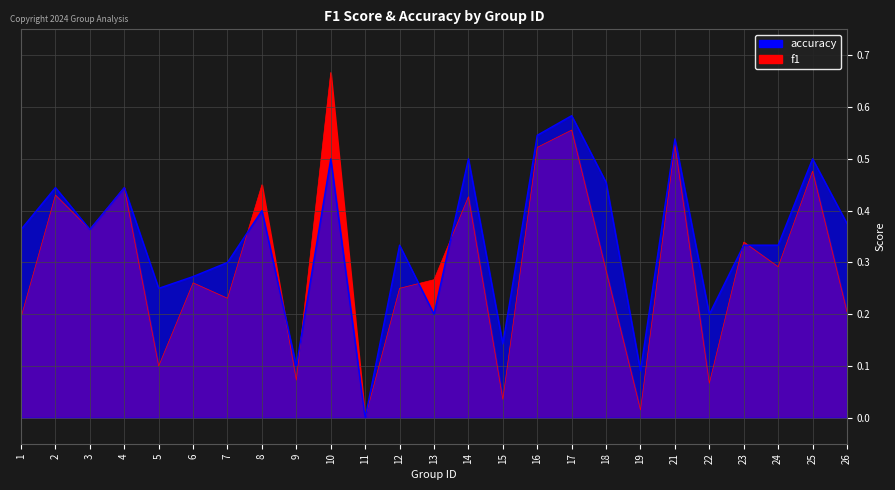

What are all the series names shown in the legend?

f1, accuracy